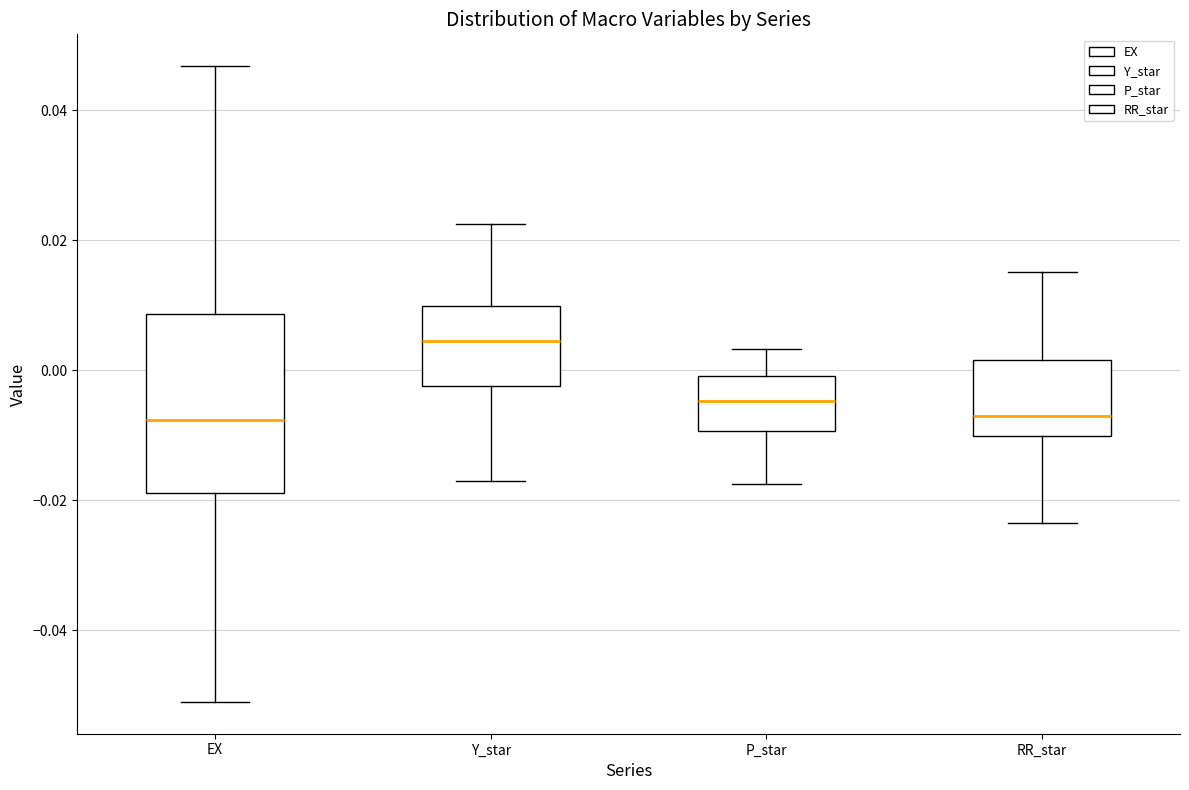

Where does the median line of the box for P_star sit on the y-axis? The values are not printed on the chart, so give them approximately, as read against the axis.

-0.004